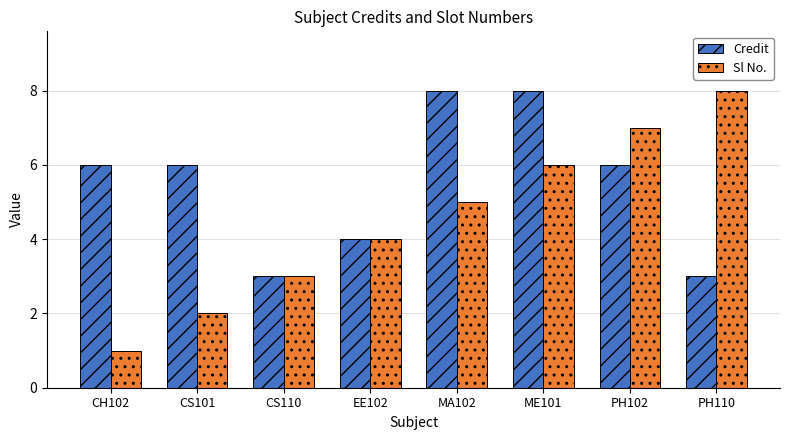

Is it true that Credit equals 4 at EE102?

True